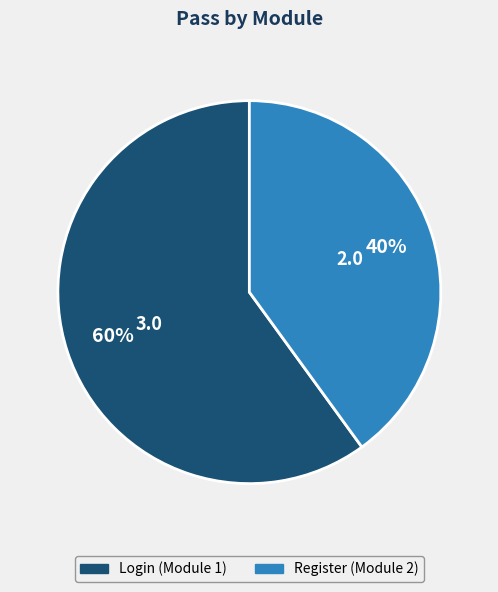

Does any single category account for the majority?

Yes